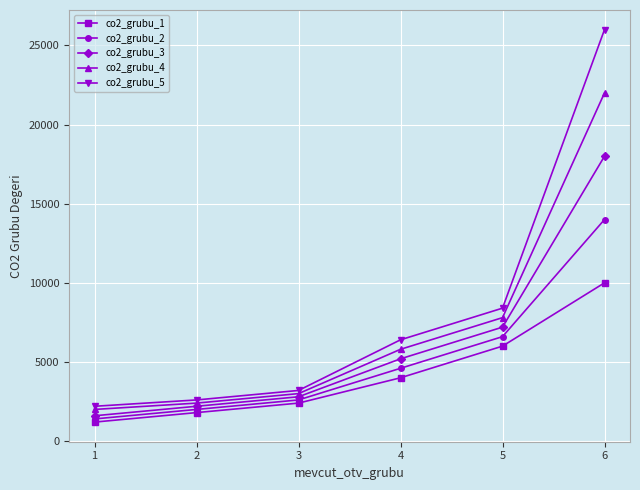

How many values in the co2_grubu_1 series are below 4000?

3